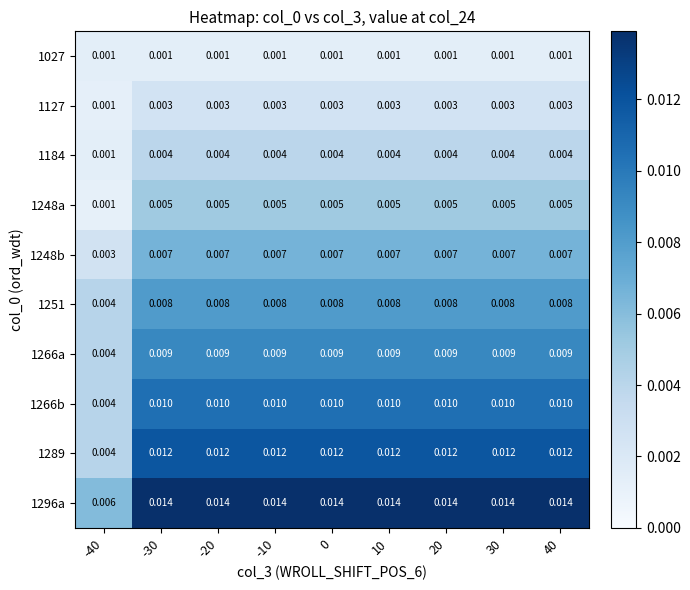

Is the value of 1184 at 10 greater than the value of 1248b at -30?

No